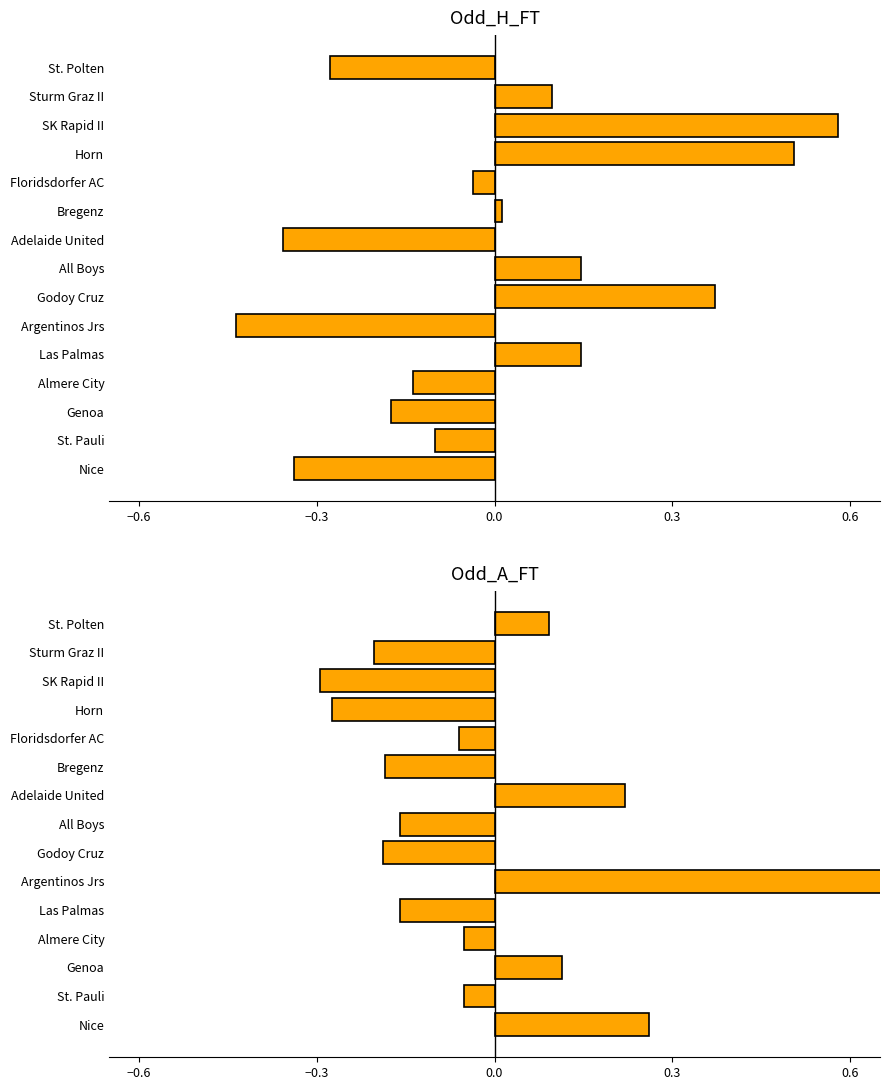

Are the bars grouped side by side (vs. stacked)?

Yes